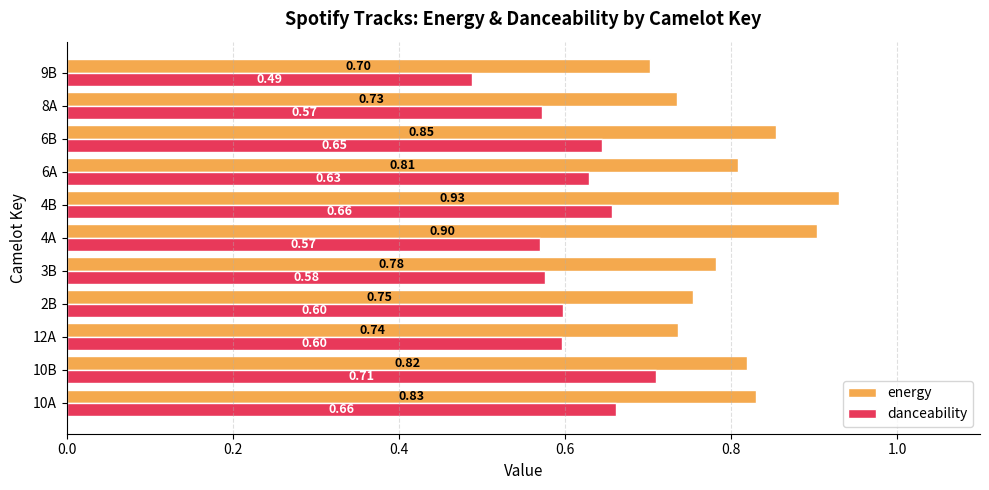

Rank the series by their average value, from lowest to highest.

danceability, energy